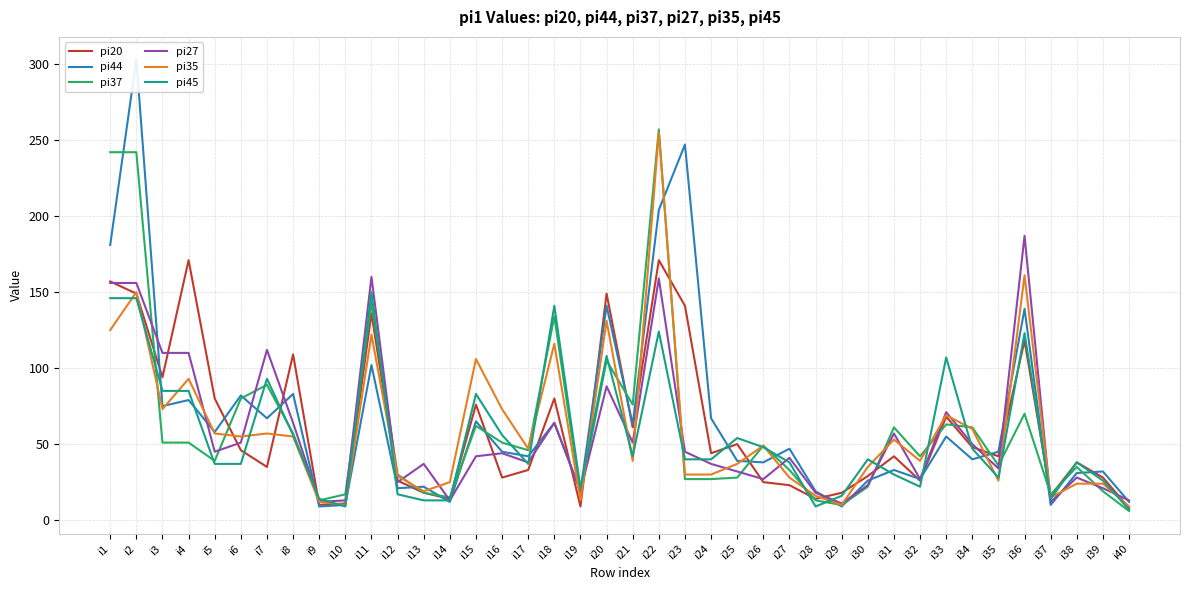

Does the chart have visible grid lines?

Yes